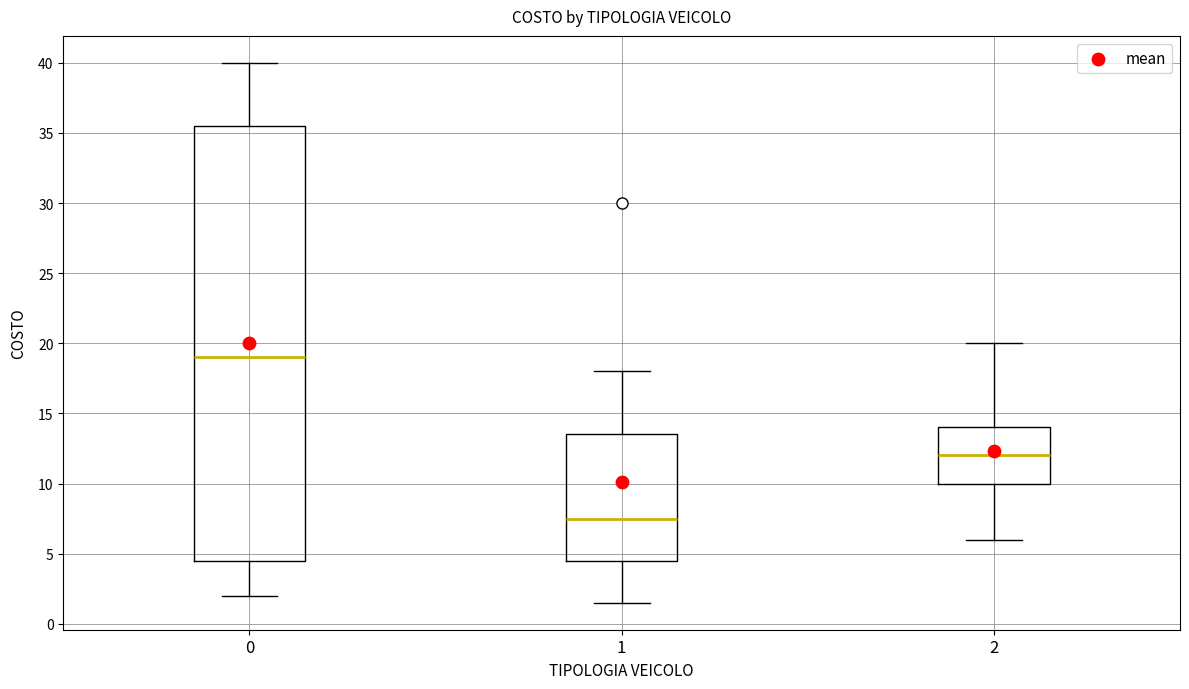

Comparing the boxes themselves (not the whiskers), which one is the tallest?

0